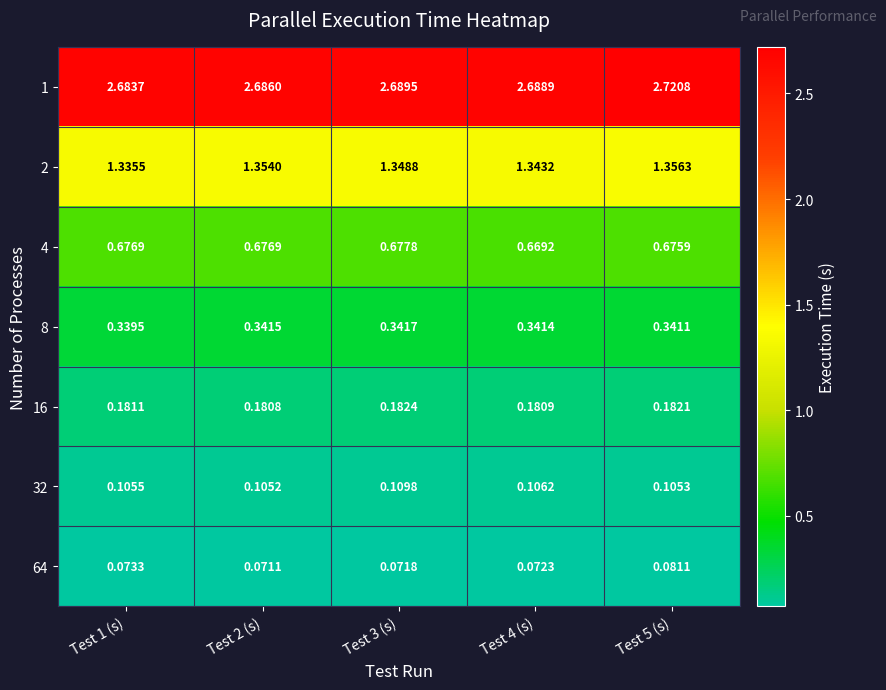

Is the value of 8 at Test 1 (s) greater than the value of 32 at Test 5 (s)?

Yes